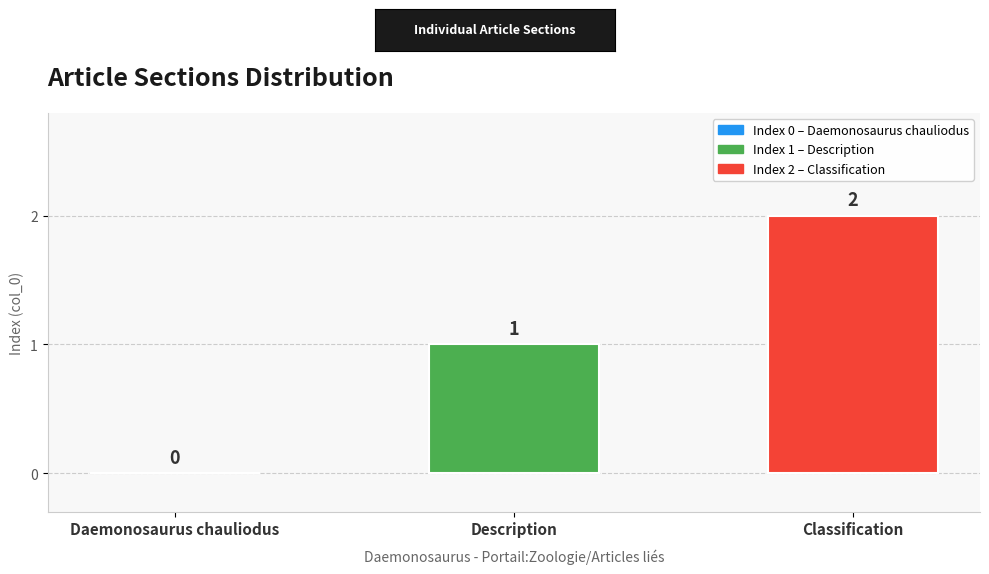

Are the bars horizontal?

No